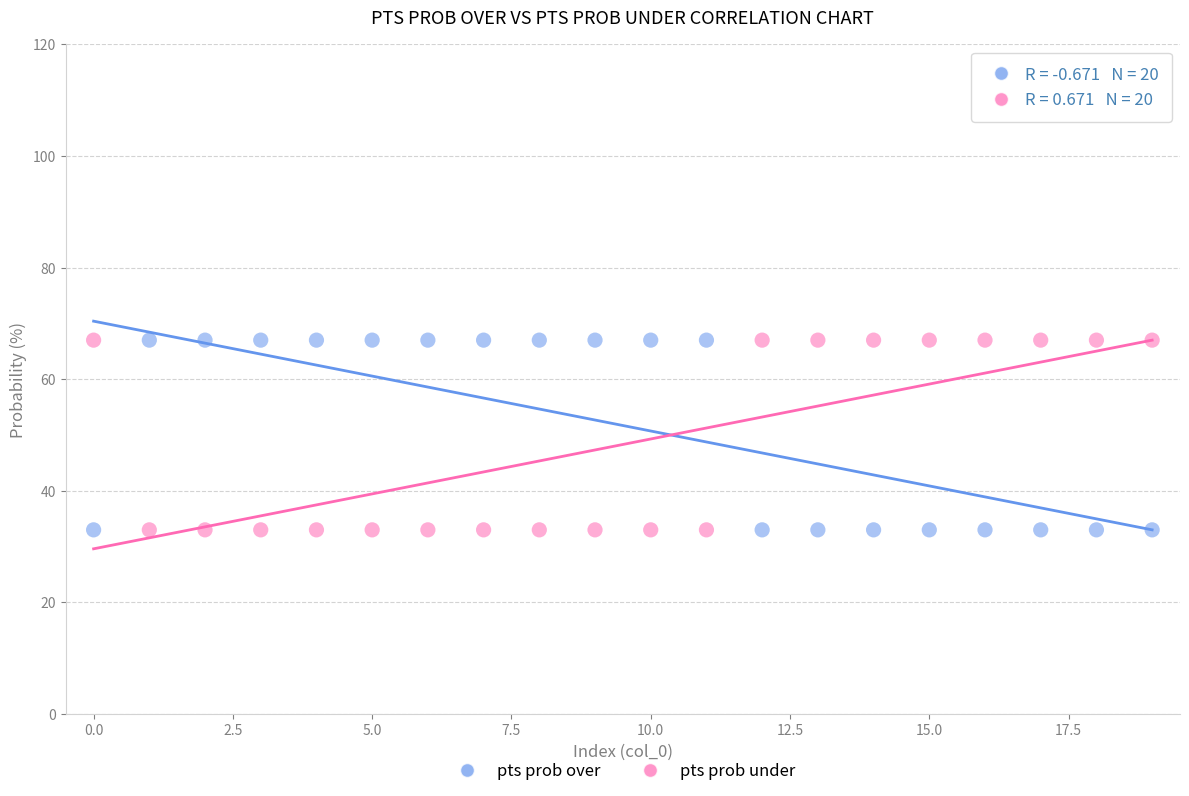

Across all data points, what is the range of Y values (max minus min)?

34